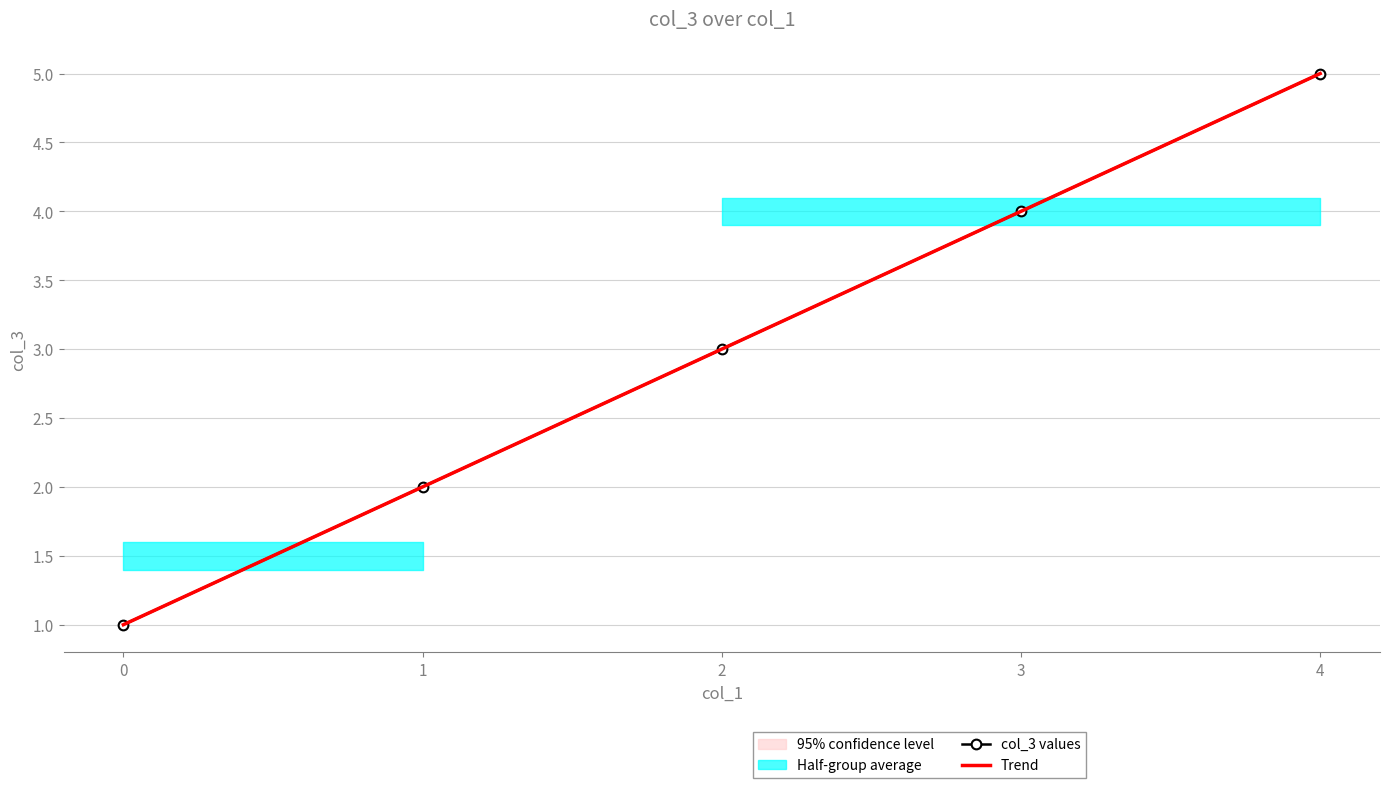

Read the Trend value at 2.

3.0